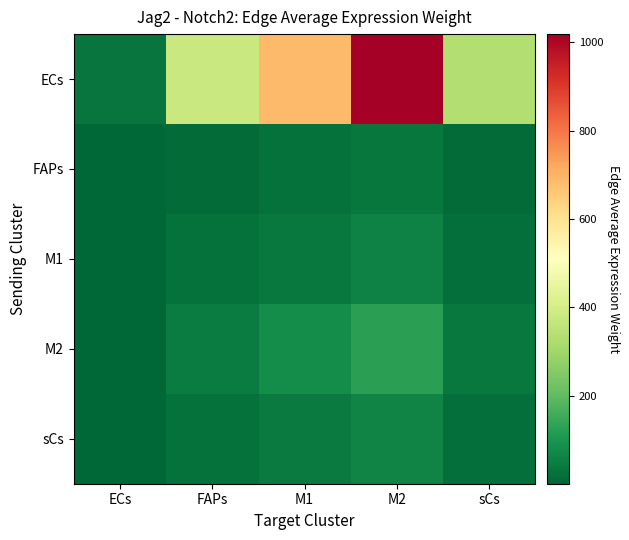

Rank the series by their maximum value, from lowest to highest.

FAPs, M1, sCs, M2, ECs